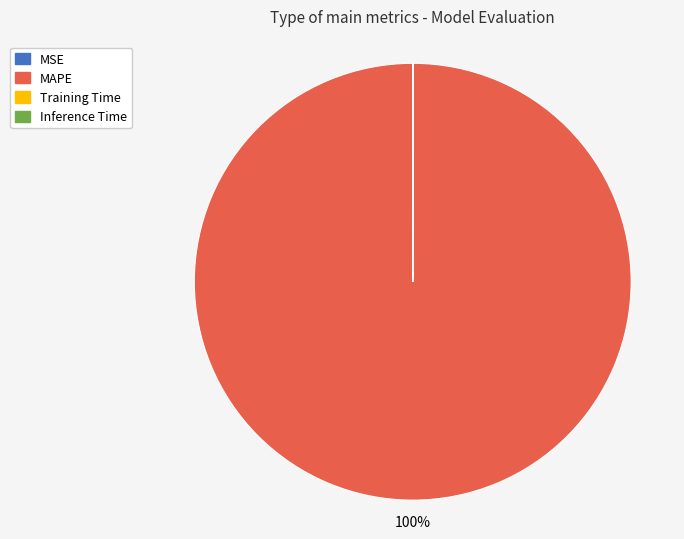

Which slice is the largest?

MAPE